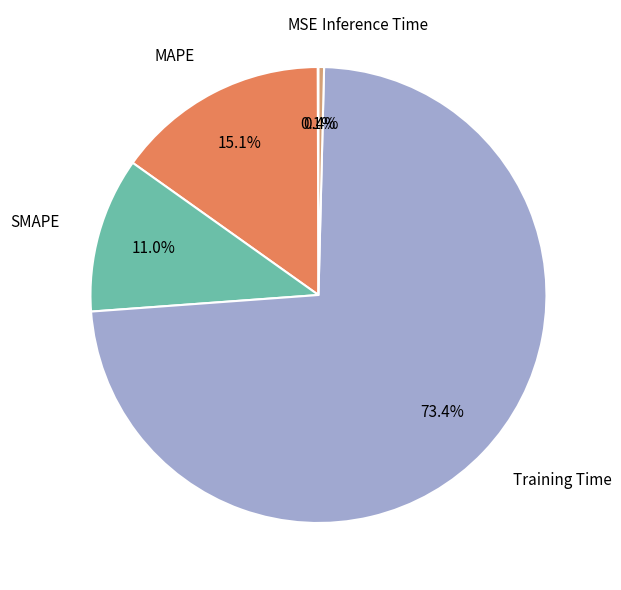

Which slice is the largest?

Training Time